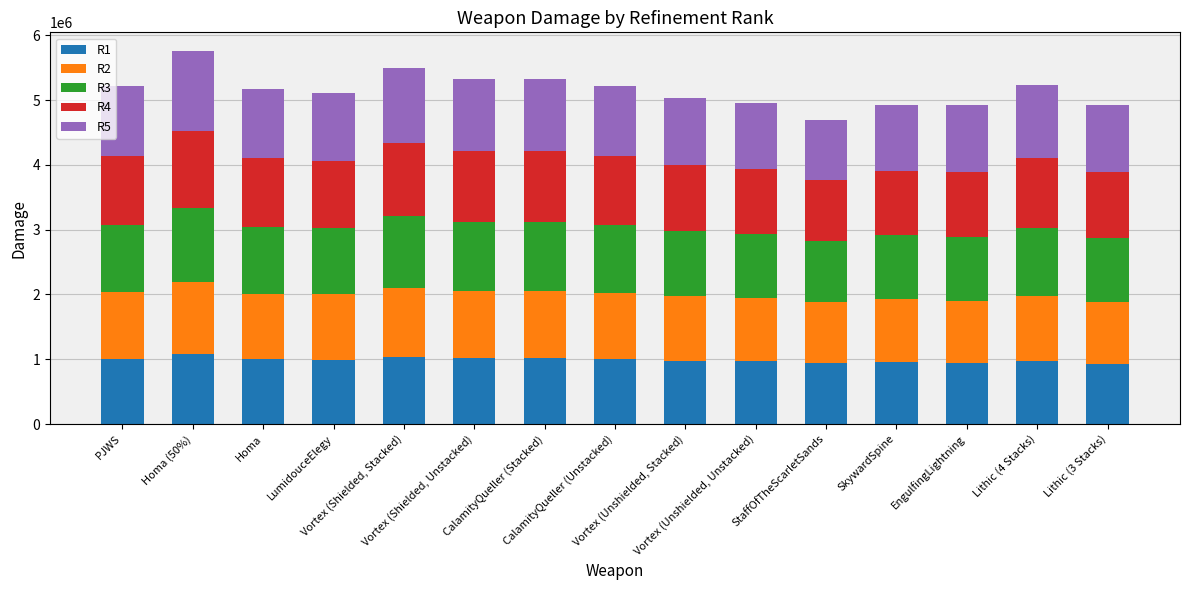

What is the lowest value of the R1 series?

931564.7